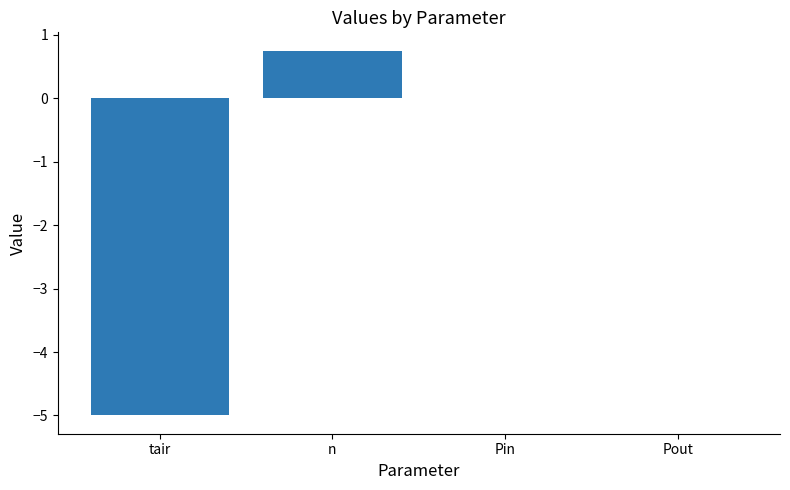

Is it true that the value at tair is -5.0?

True